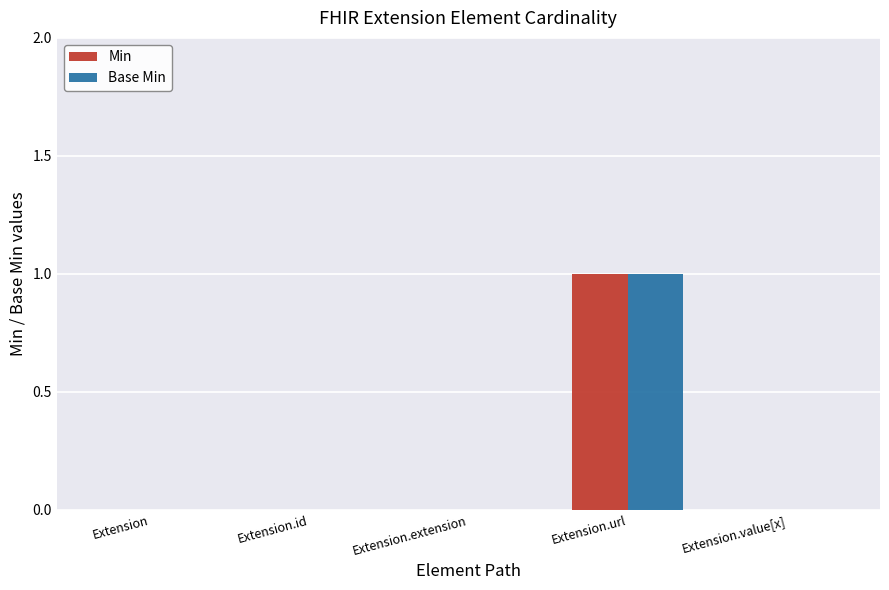

What are all the series names shown in the legend?

Min, Base Min